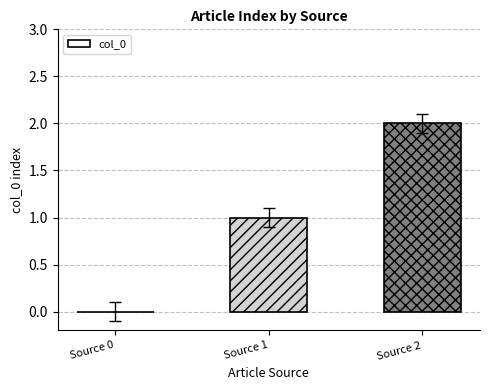

The chart shows a value of 0 at Source 1. True or false?

False